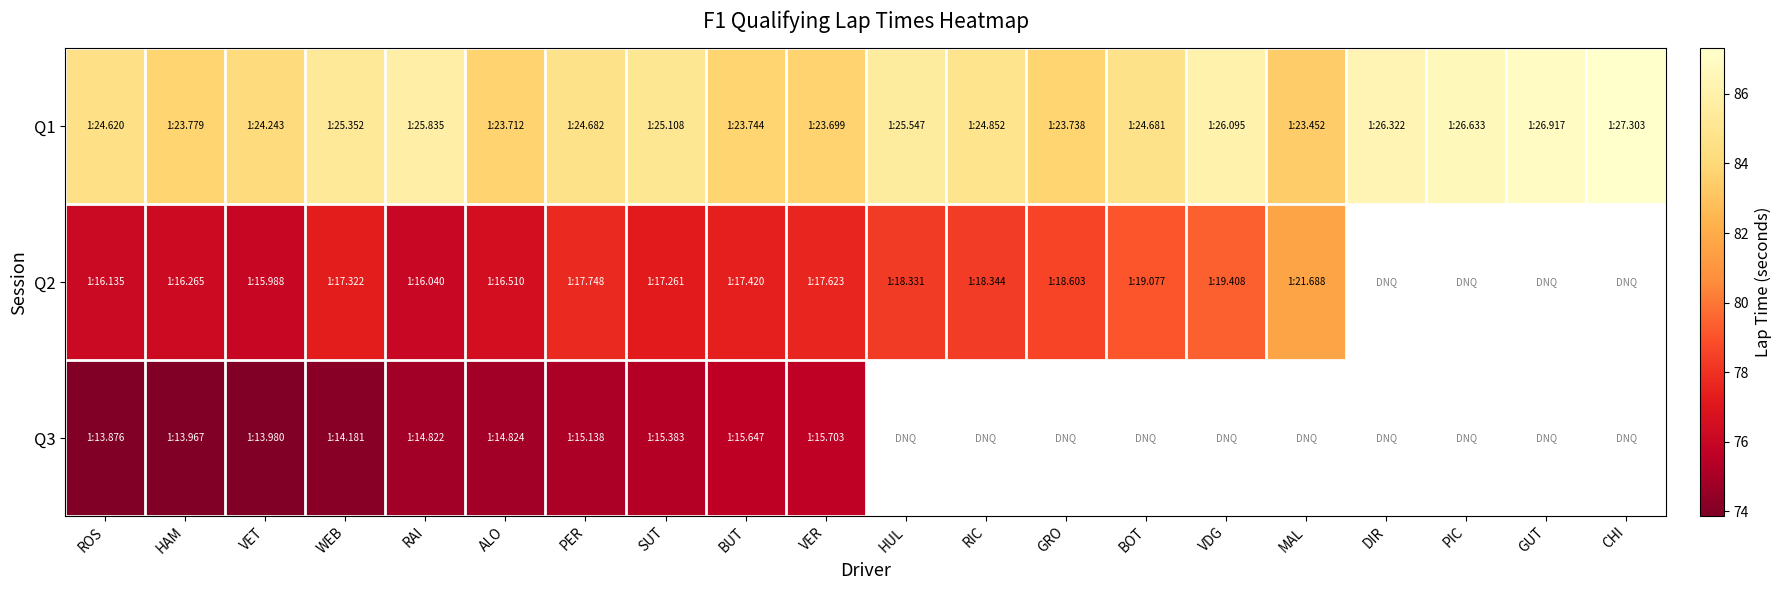

What is the total value across all series at VDG?

165.5